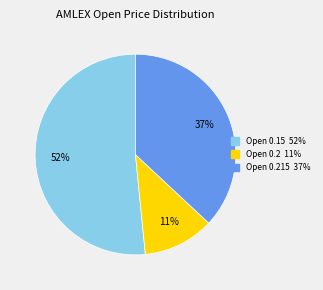

Is there a majority slice in this chart?

Yes